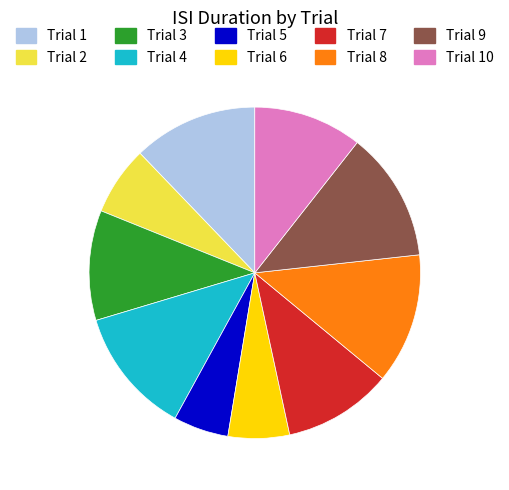

Does Trial 7 account for over 50% of the chart?

No